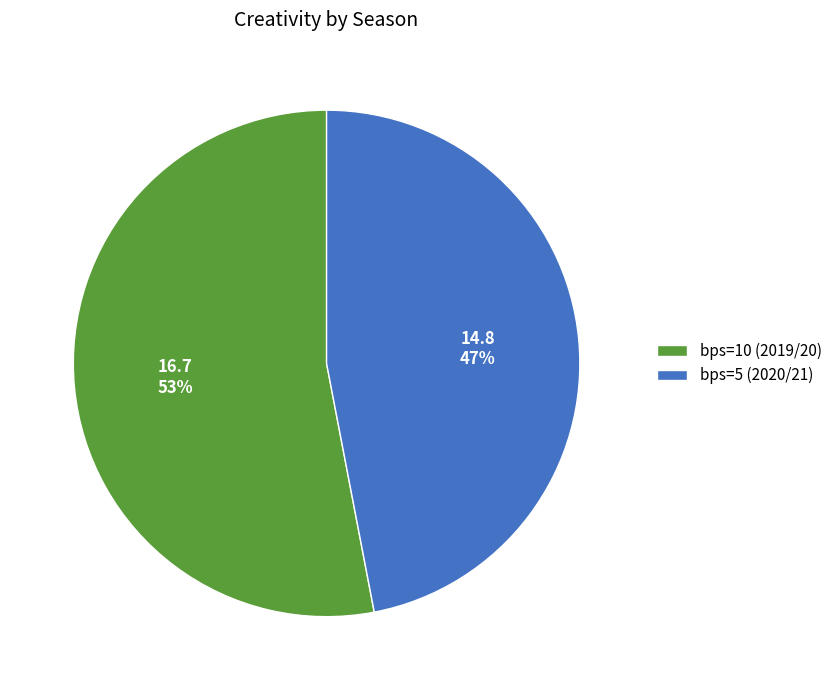

Do bps=5 (2020/21) and bps=10 (2019/20) together represent more than half of the pie?

Yes